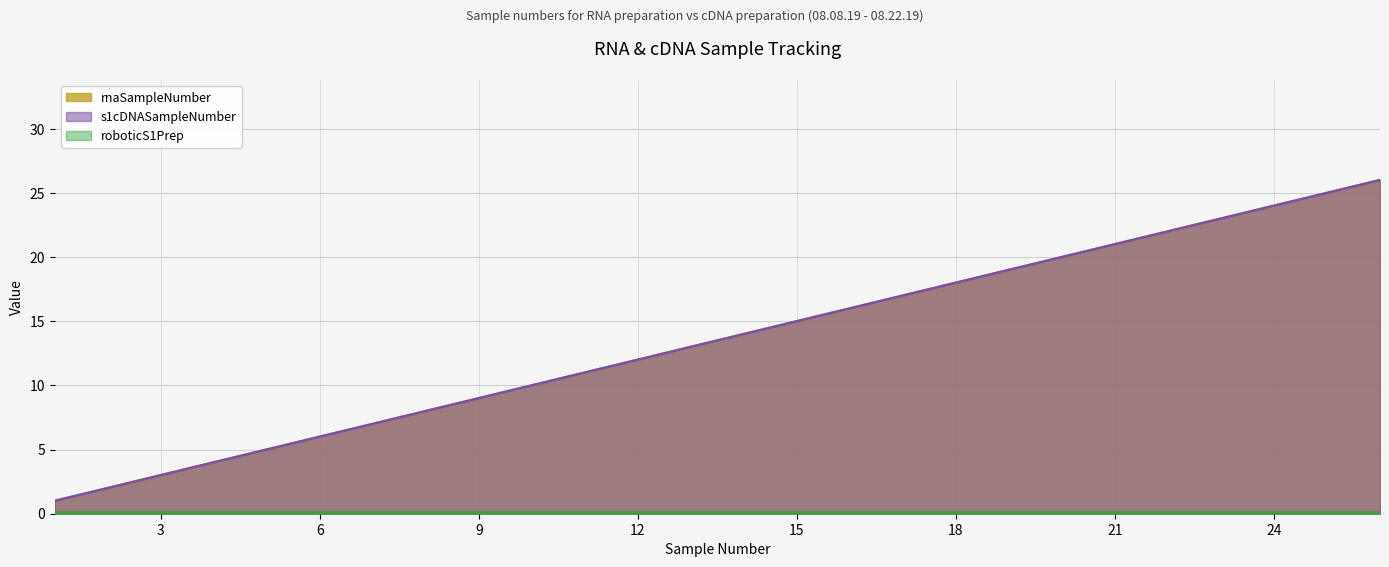

True or false: s1cDNASampleNumber and rnaSampleNumber cross at least once.

False